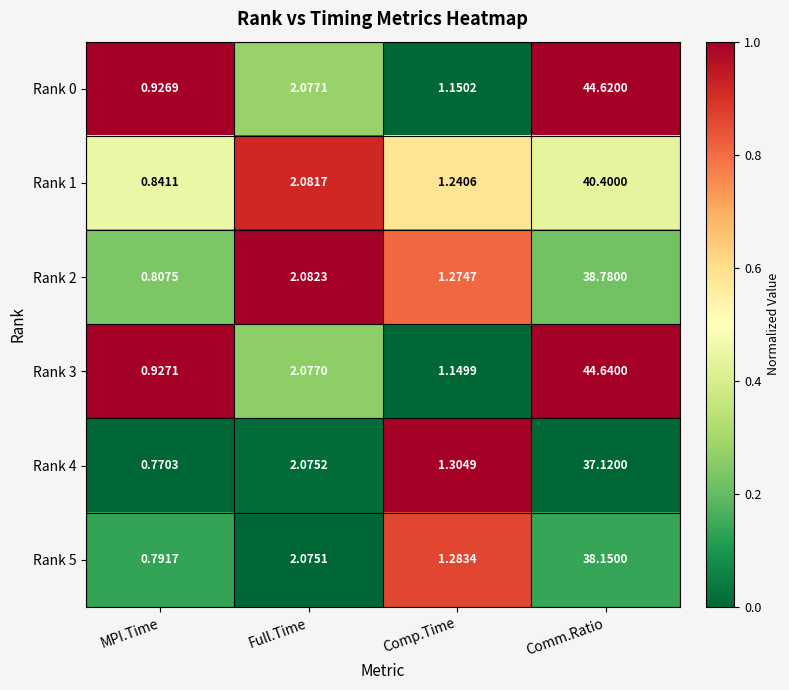

Which series has the largest range (max minus min)?

Rank 3